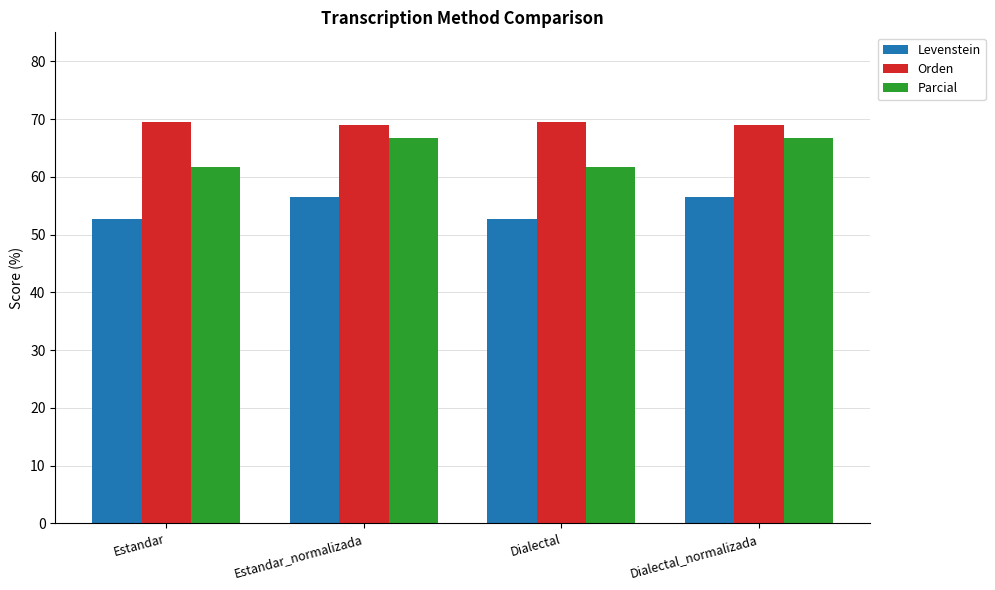

What is the lowest value of the Parcial series?

61.7